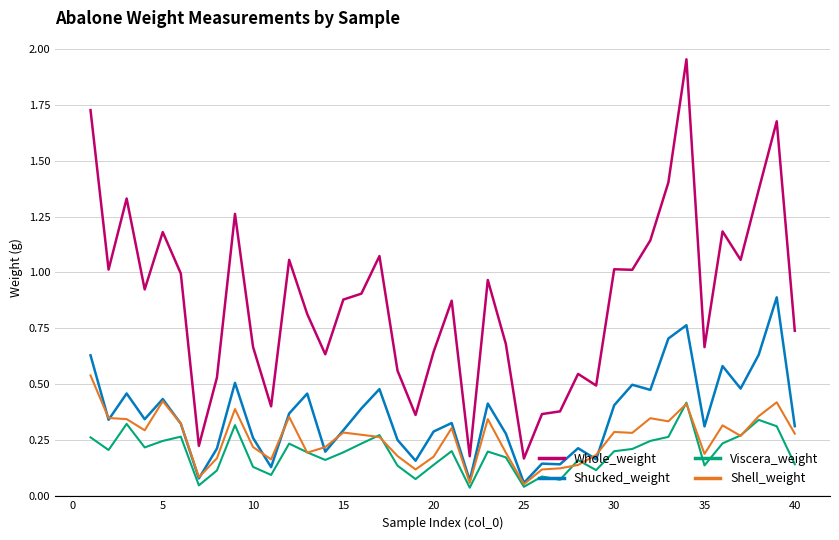

After their last crossing, which series has the higher values: Viscera_weight or Shell_weight?

Shell_weight